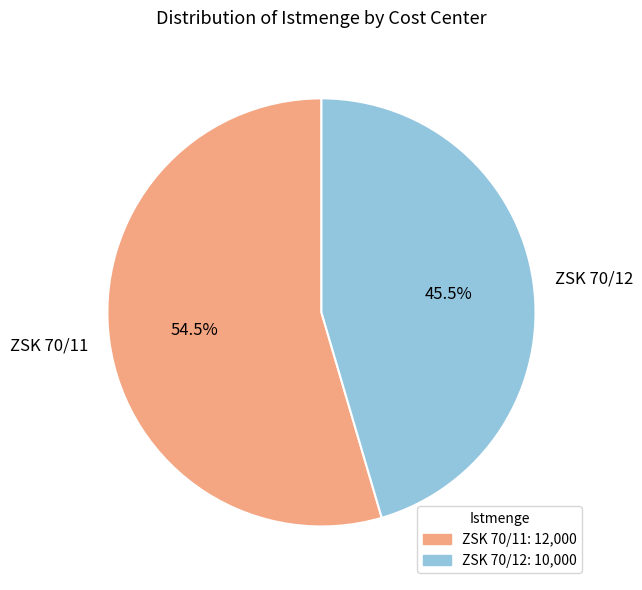

Combined, what portion of the pie is ZSK 70/11 and ZSK 70/12?

100.0%